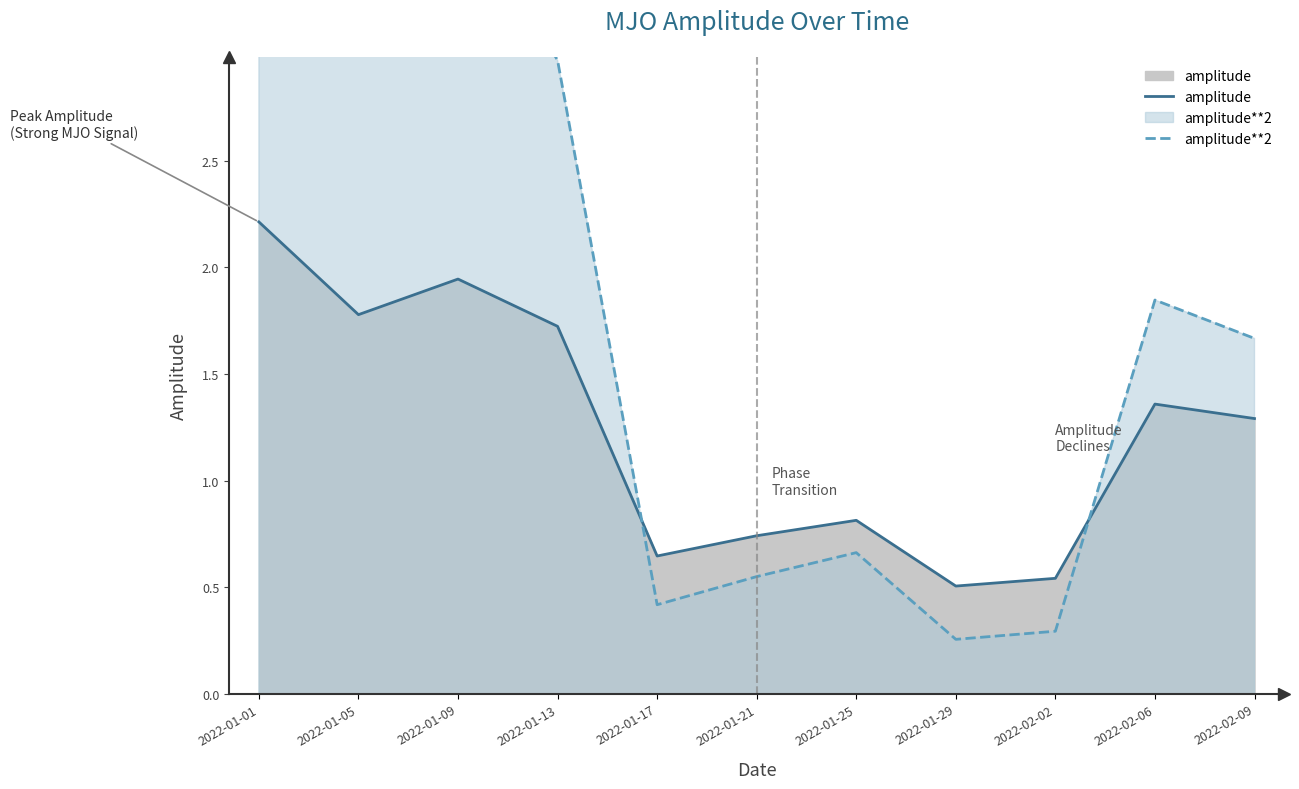

The value of amplitude at 2022-01-05 is 1.8. True or false?

True